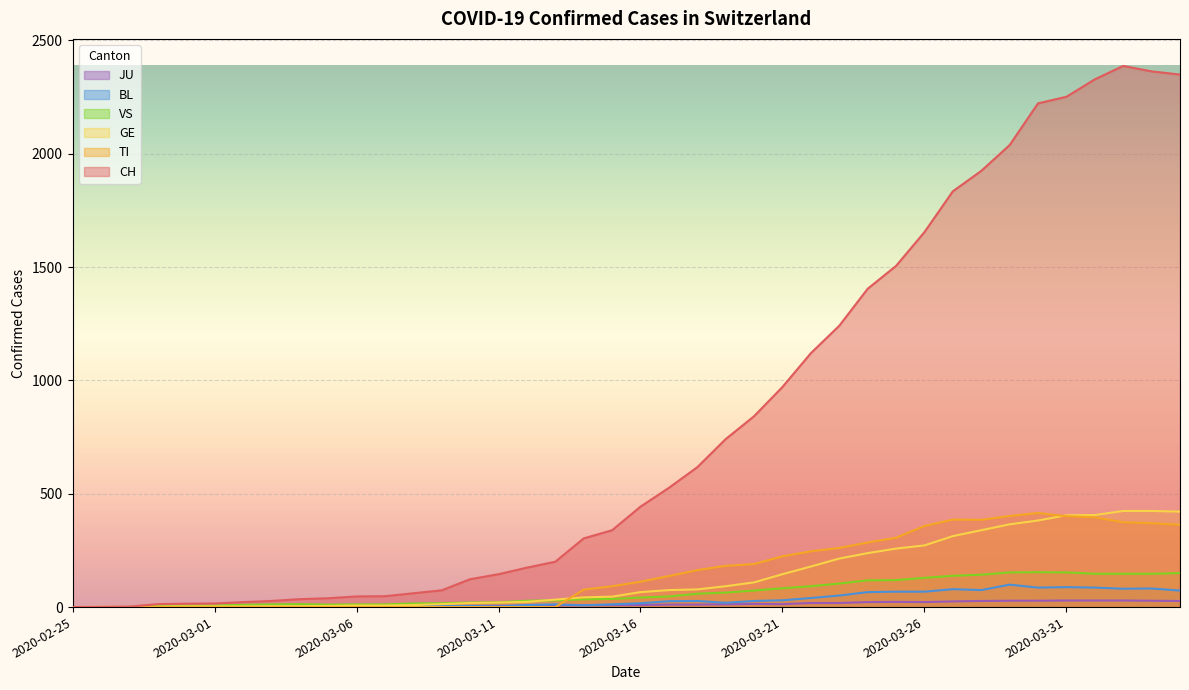

Which category has the lowest value across all series?

2020-02-25